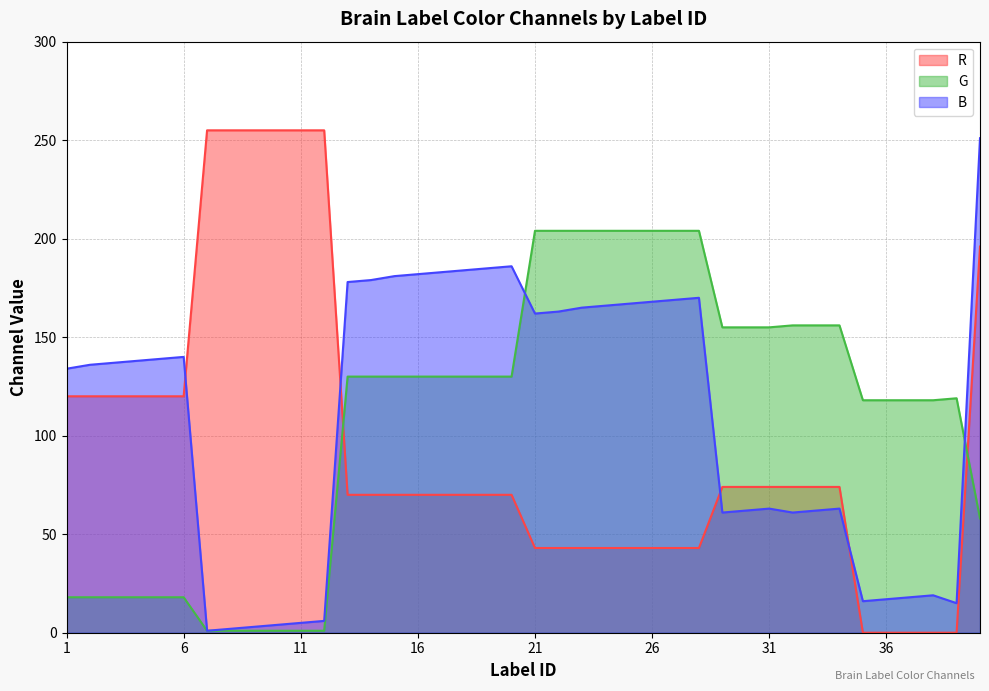

What is the greatest value displayed?

255